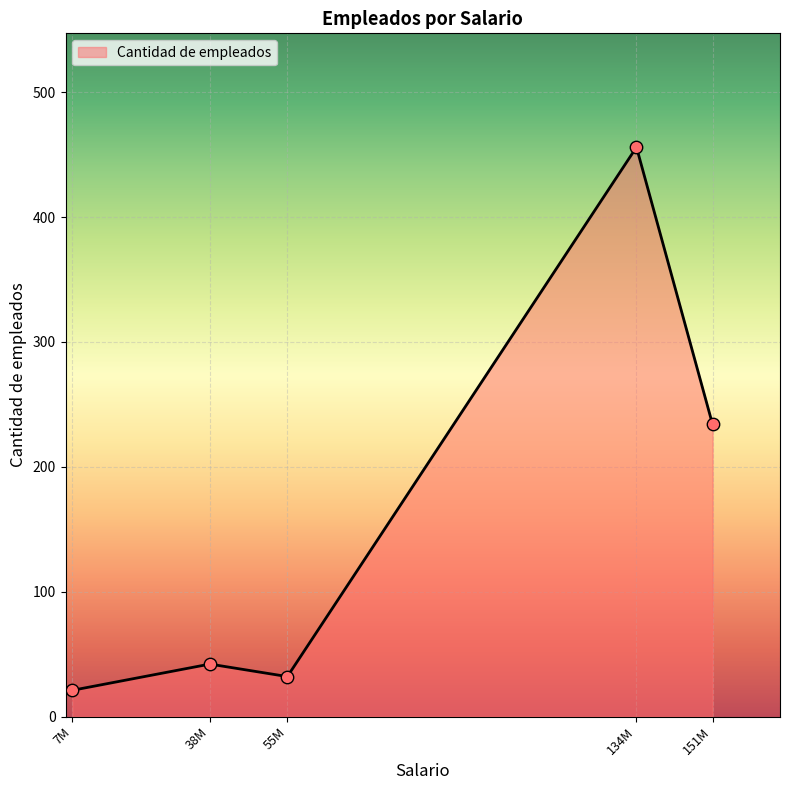

Approximately how many times larger is the value at 134M compared to 7M?

21.7